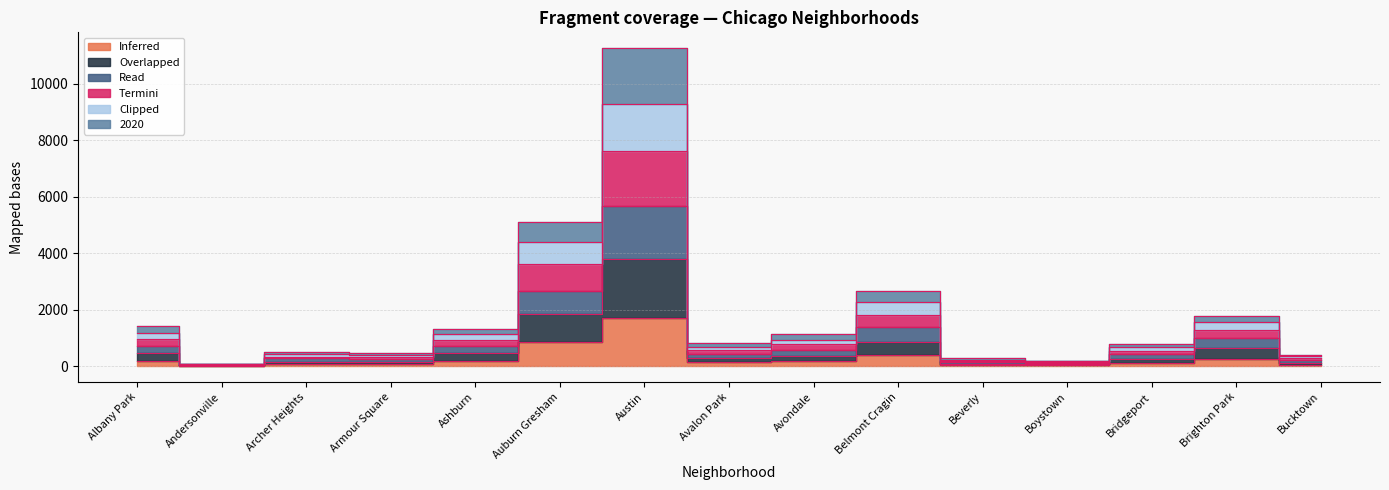

True or false: 2023 and 2020 cross at least once.

False